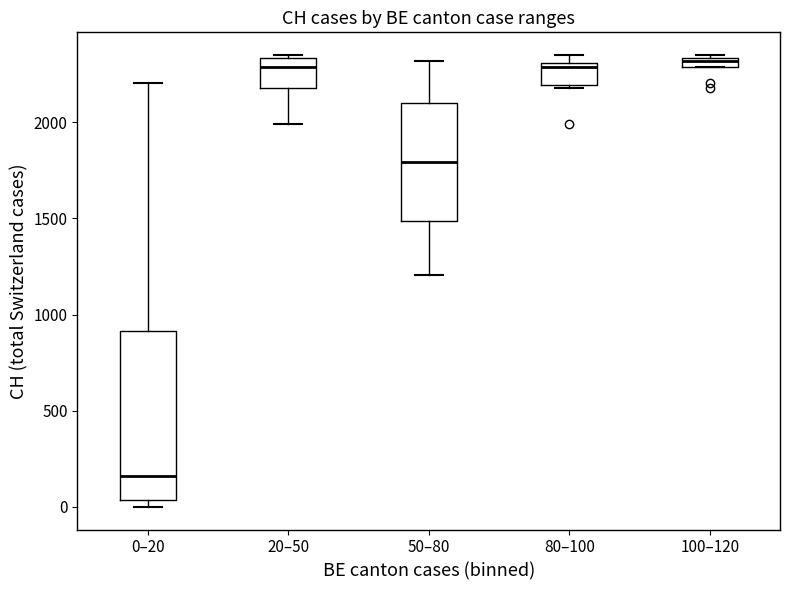

Where is the upper edge of the box for 100–120 on the y-axis? The values are not printed on the chart, so give them approximately, as read against the axis.

2350